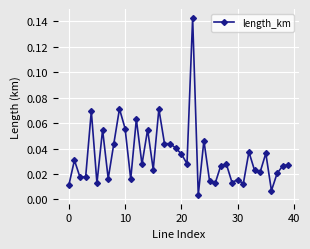

What is the label of the 5th point from the right?

35